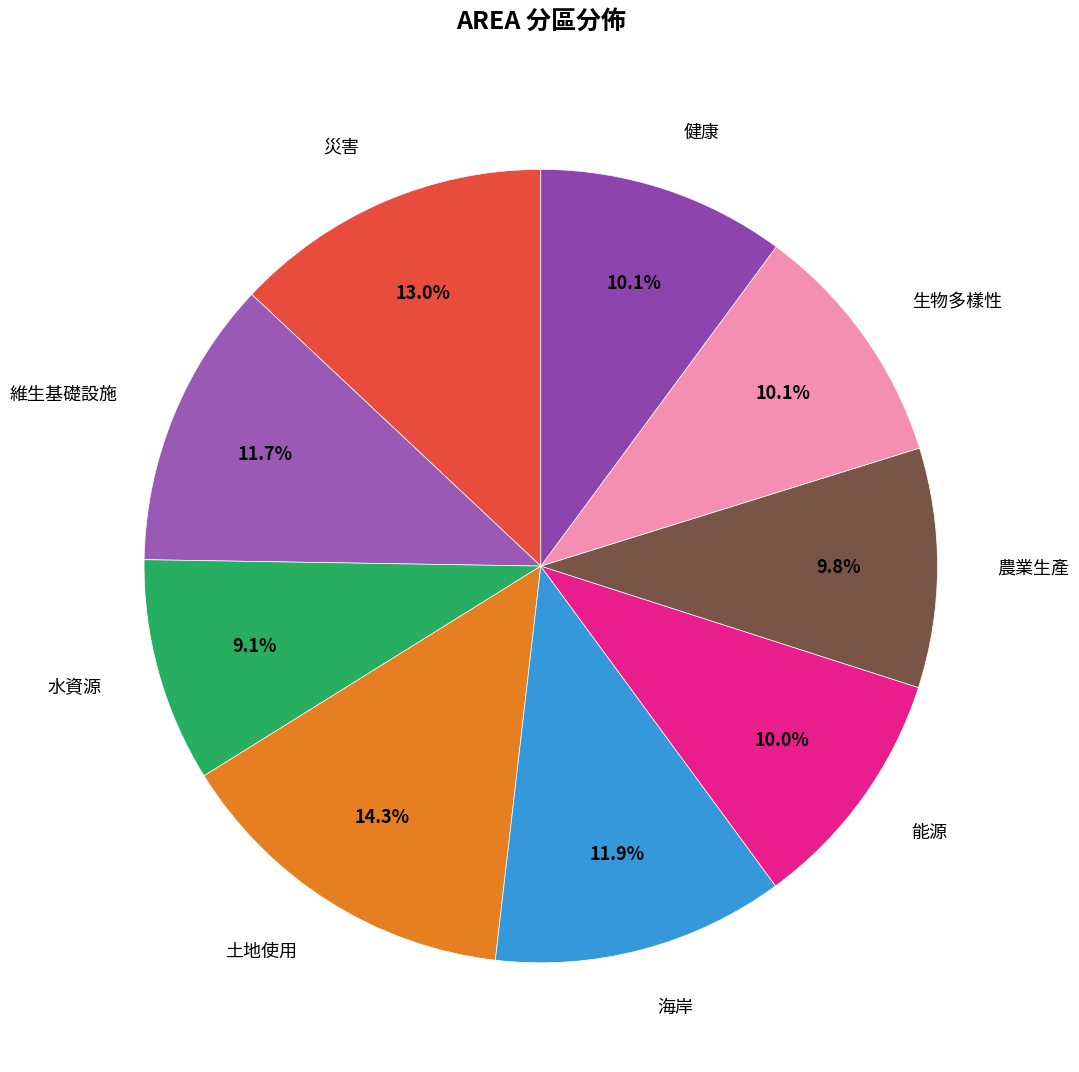

To the nearest percent, what is the difference between the largest and smallest slice percentages?

5%